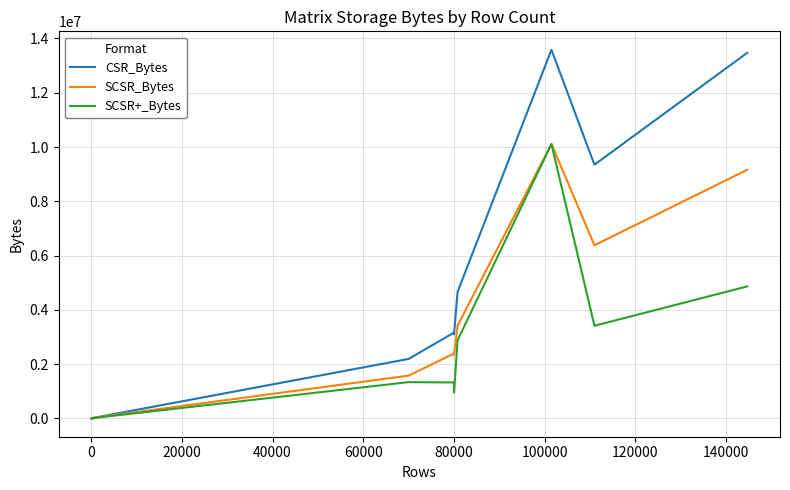

True or false: SCSR+_Bytes and SCSR_Bytes cross at least once.

False